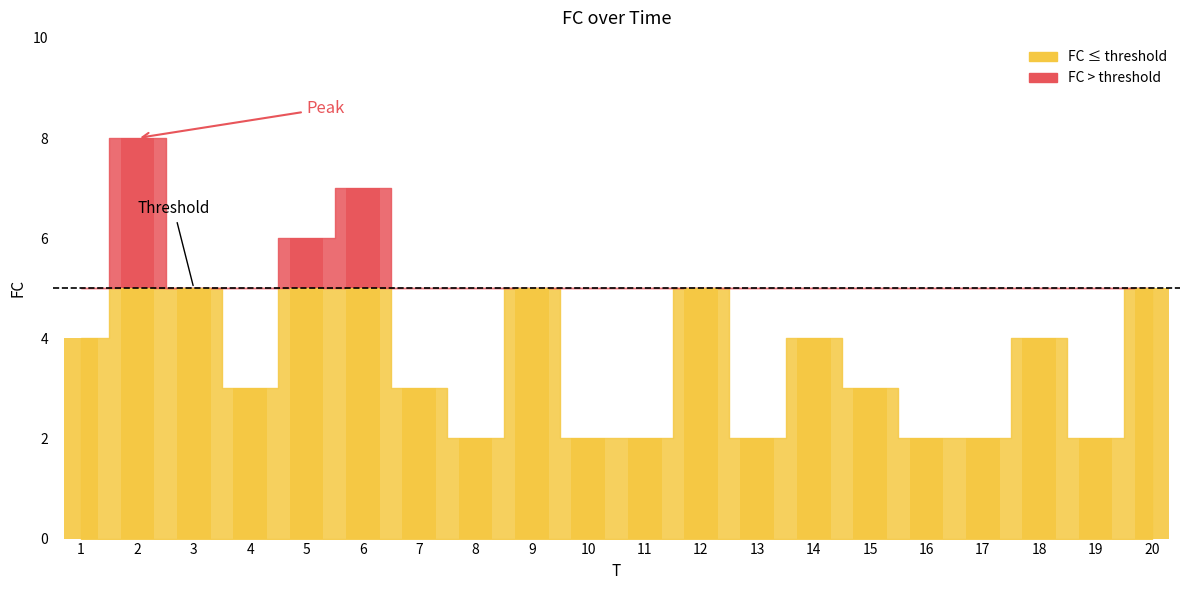

What is the average value?

4